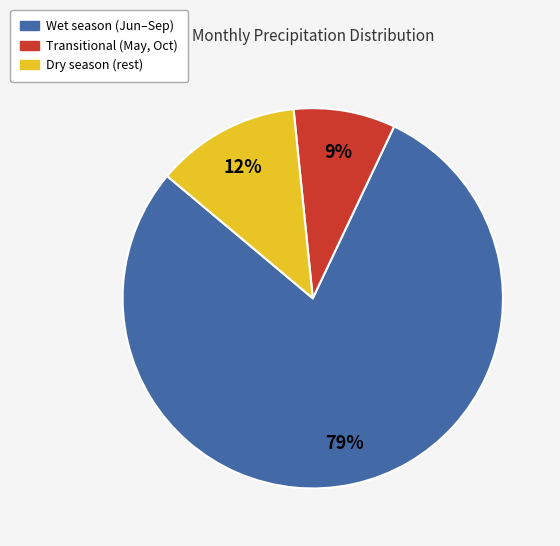

Which has a higher value, Wet season (Jun–Sep) or Transitional (May, Oct)?

Wet season (Jun–Sep)